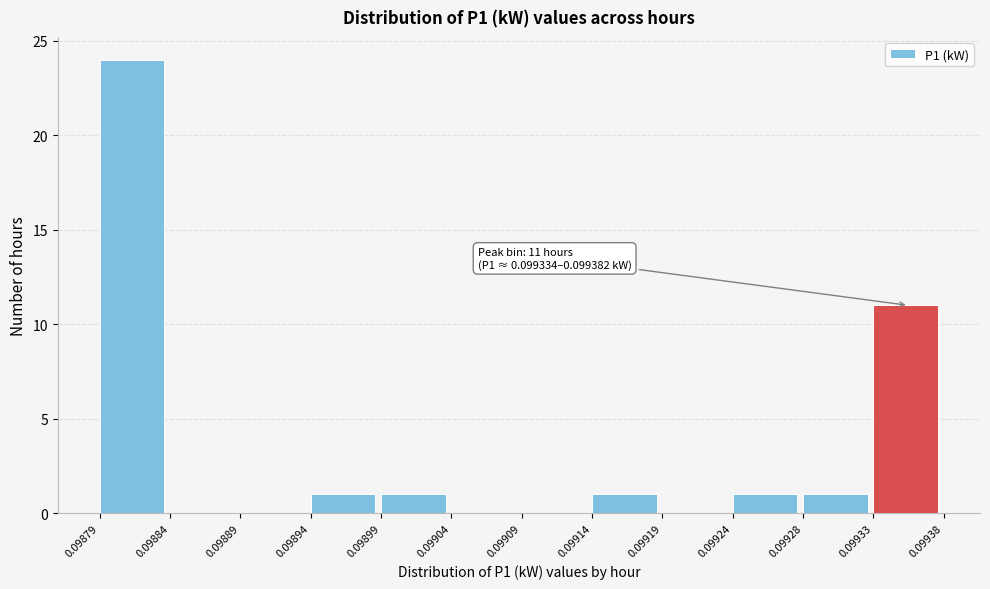

Over which range of the x-axis is the bar tallest?

0.09879 to 0.09884